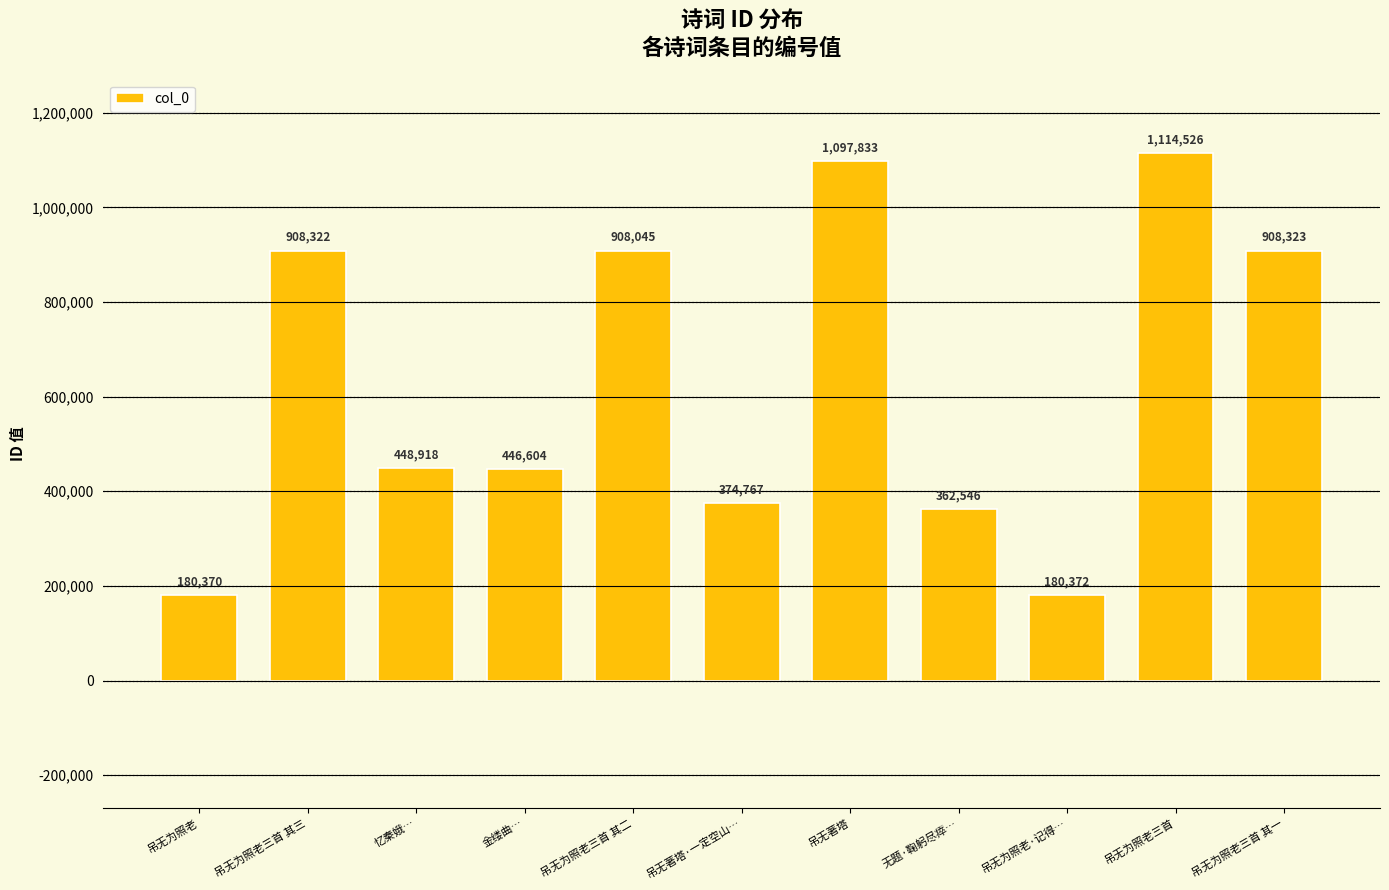

How many values are below 448918?

5